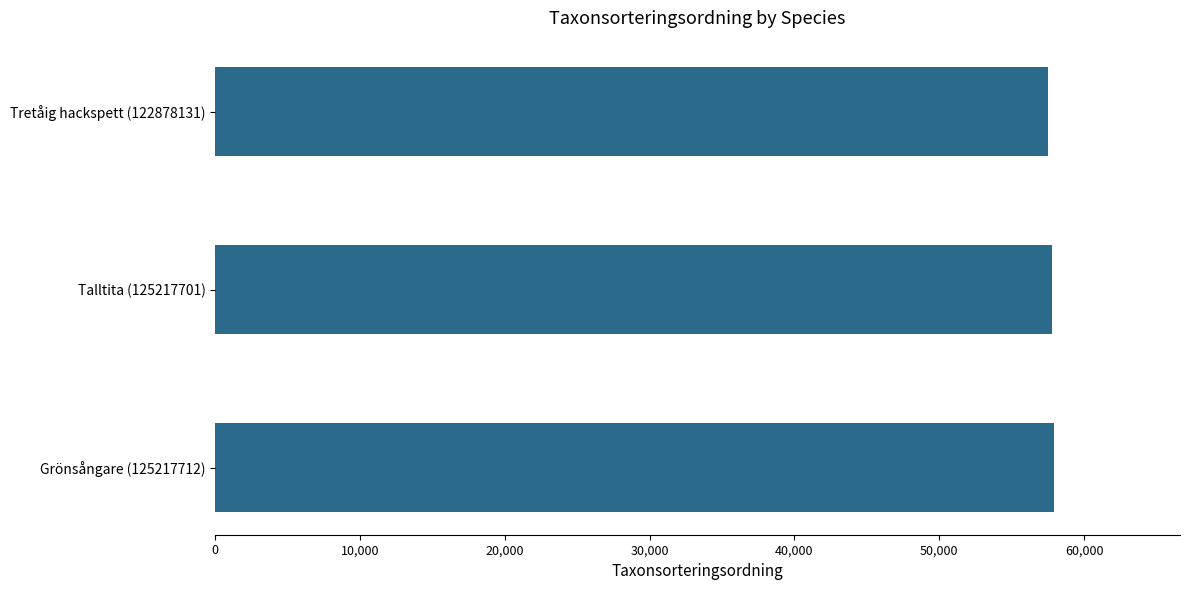

What is the sum of the values at Talltita (125217701) and Grönsångare (125217712)?

115743